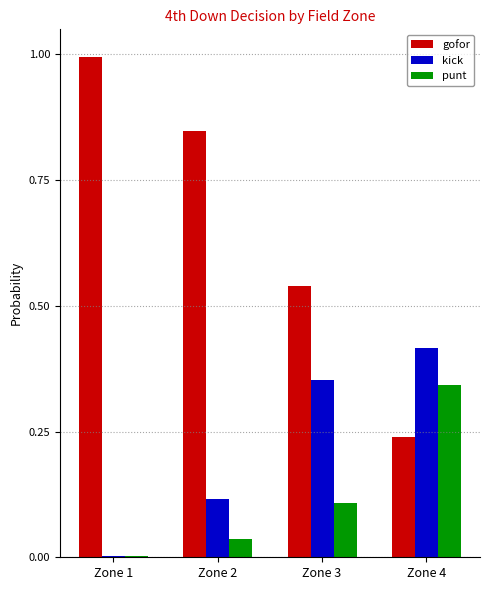

Which category has the highest value across all series?

Zone 1